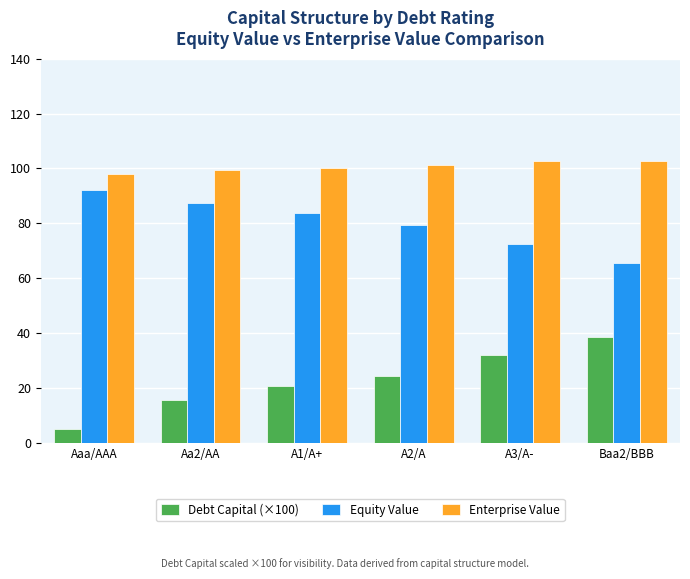

What is the average value of the Enterprise Value series?

100.7